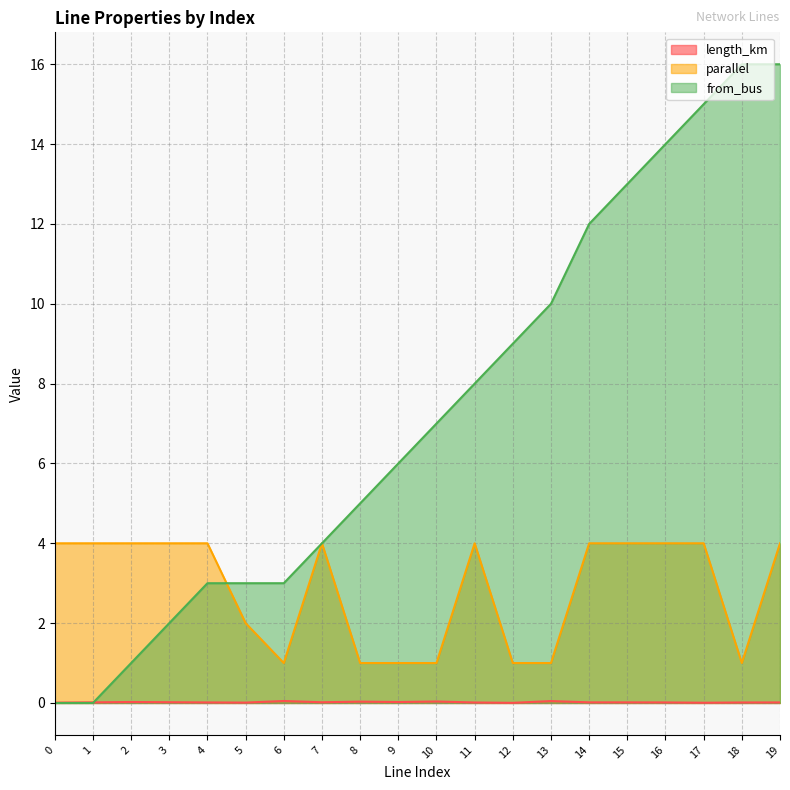

What is the value of the from_bus point at the 11th from the left?

7.0